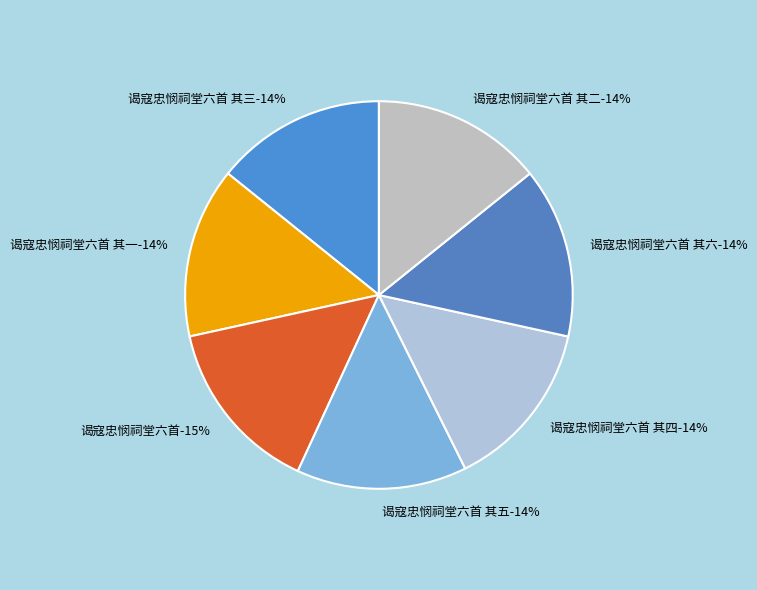

To the nearest percent, what portion does 谒寇忠悯祠堂六首 其四 represent?

14%